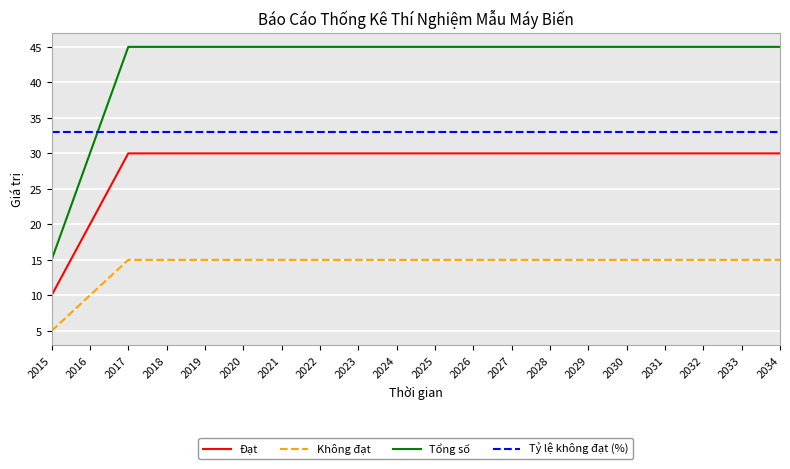

At 2016, list the series in order from smallest to largest.

Không đạt, Đạt, Tổng số, Tỷ lệ không đạt (%)